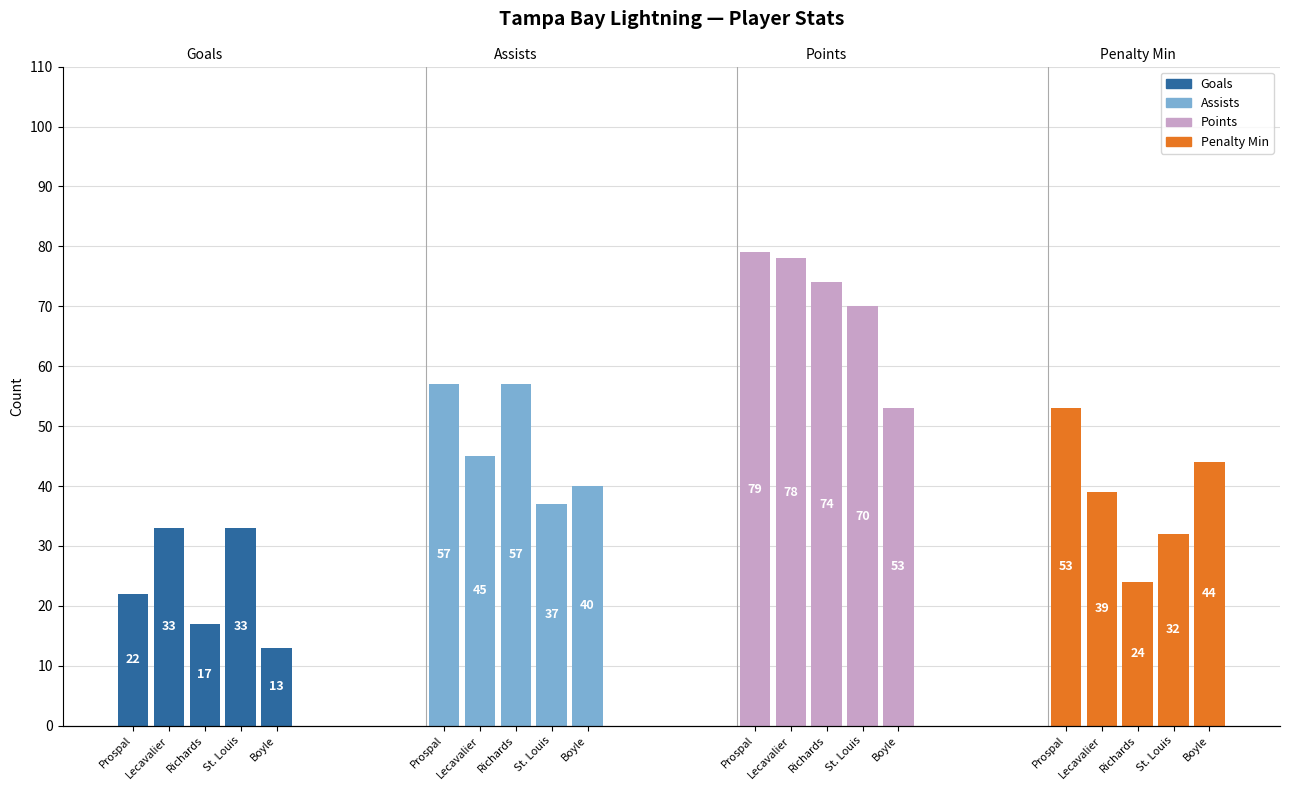

What is the sum of all Goals values?

118